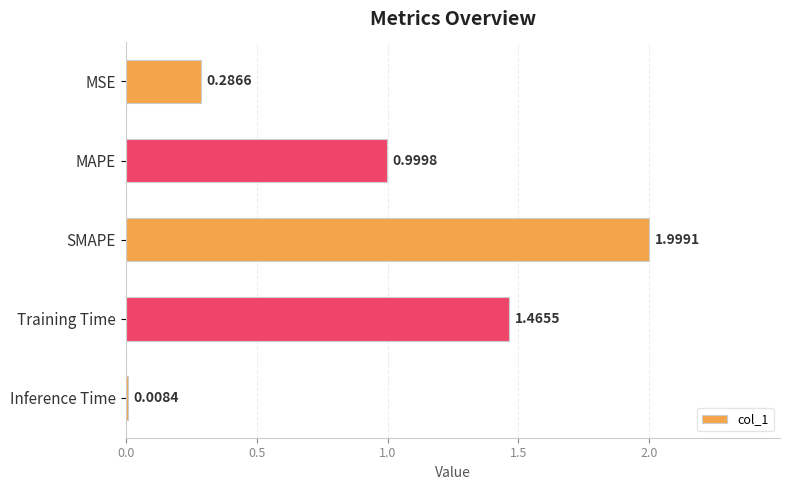

What is the sum of the values at MAPE and Inference Time?

1.0